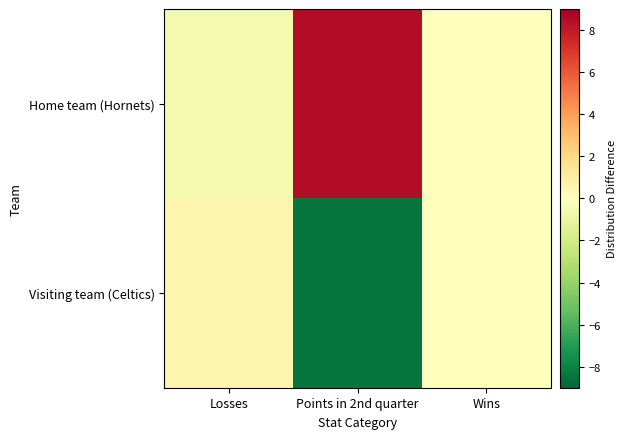

Between Wins and Points in 2nd quarter, which is larger?

Points in 2nd quarter